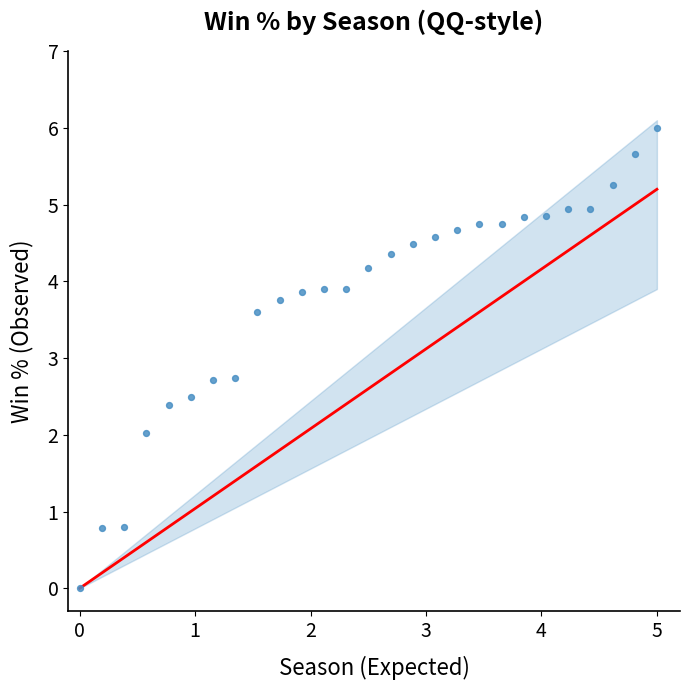

What is the range of Y values (max minus min)?

6.0